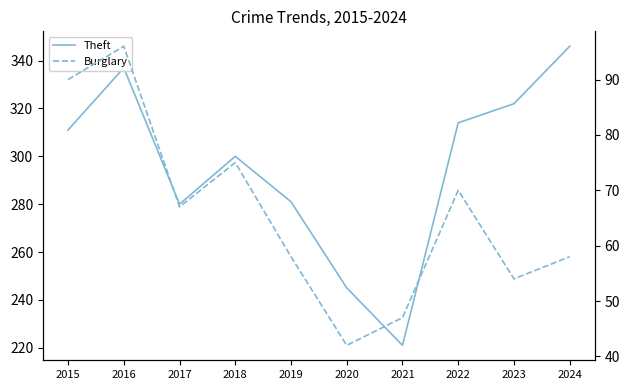

Reading left to right, list all the values displayed in this chart.

Theft: 311	337	280	300	281	245	221	314	322	346
Burglary: 90	96	67	75	58	42	47	70	54	58